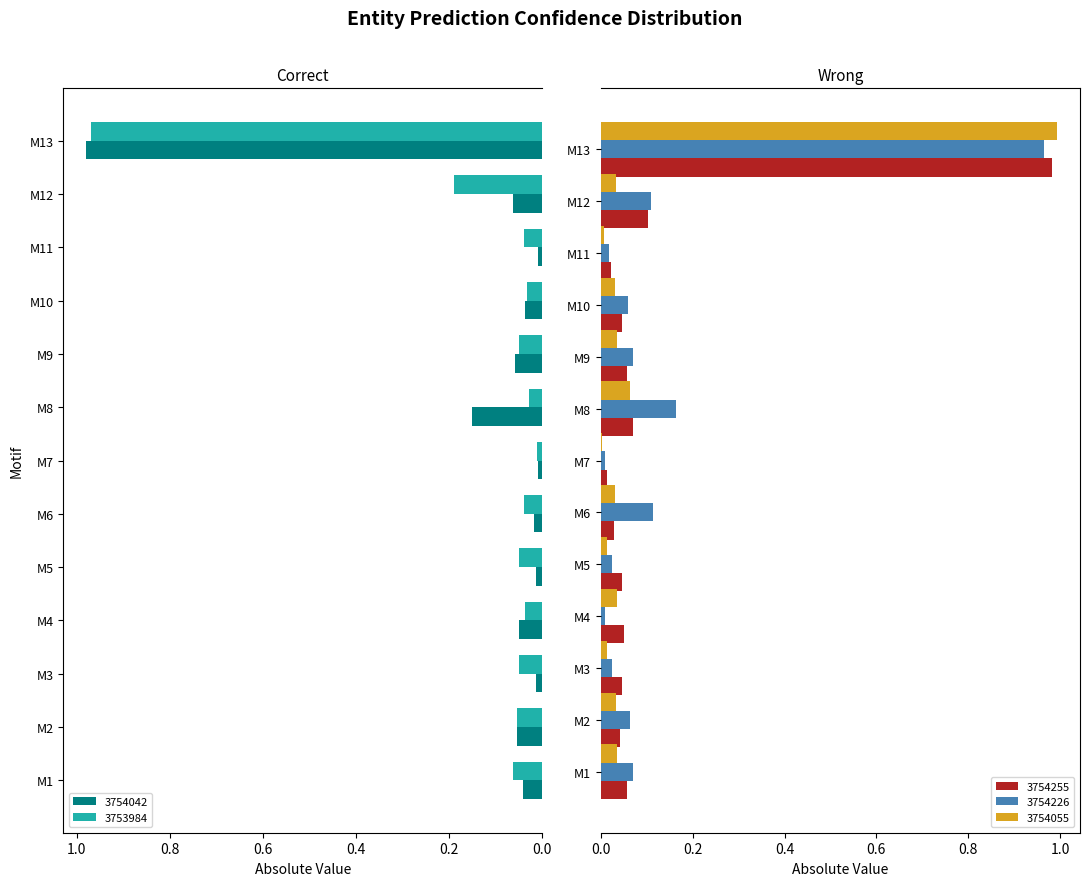

Is the value of 3754042 at M3 greater than the value of 3753984 at M13?

No